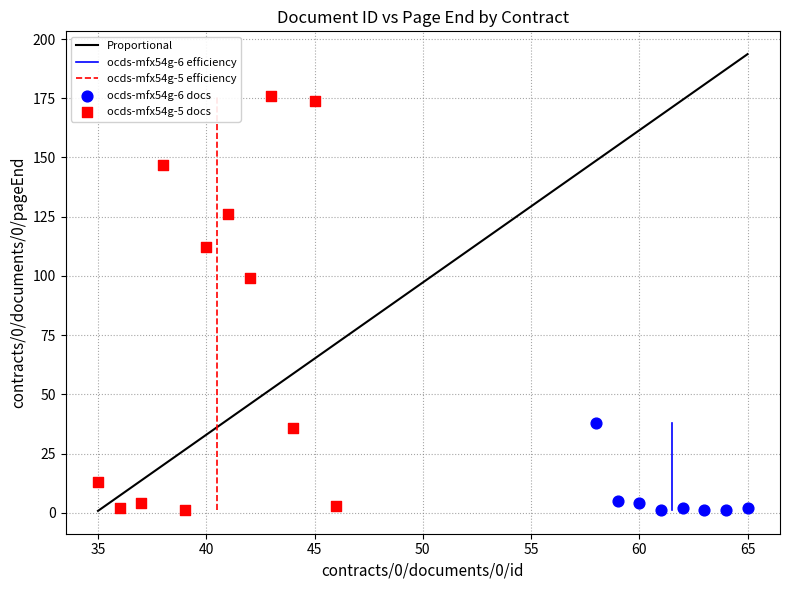

Which series reaches the maximum Y coordinate?

ocds-mfx54g-5 docs